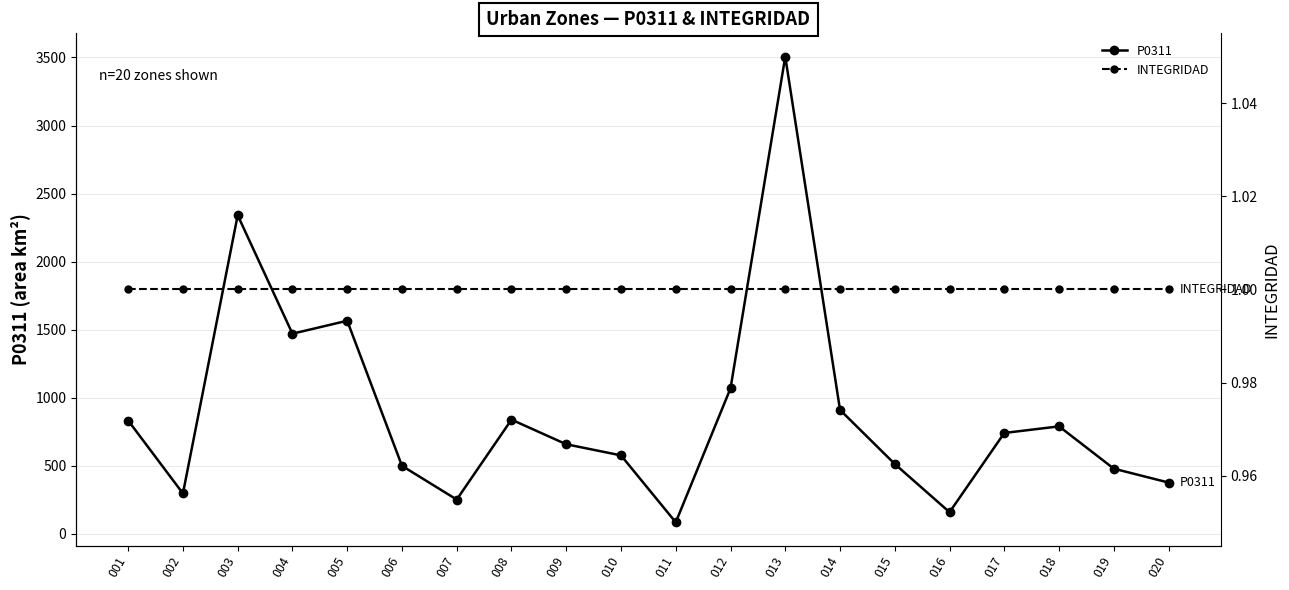

The value of P0311 at 014 is 910.6. True or false?

True